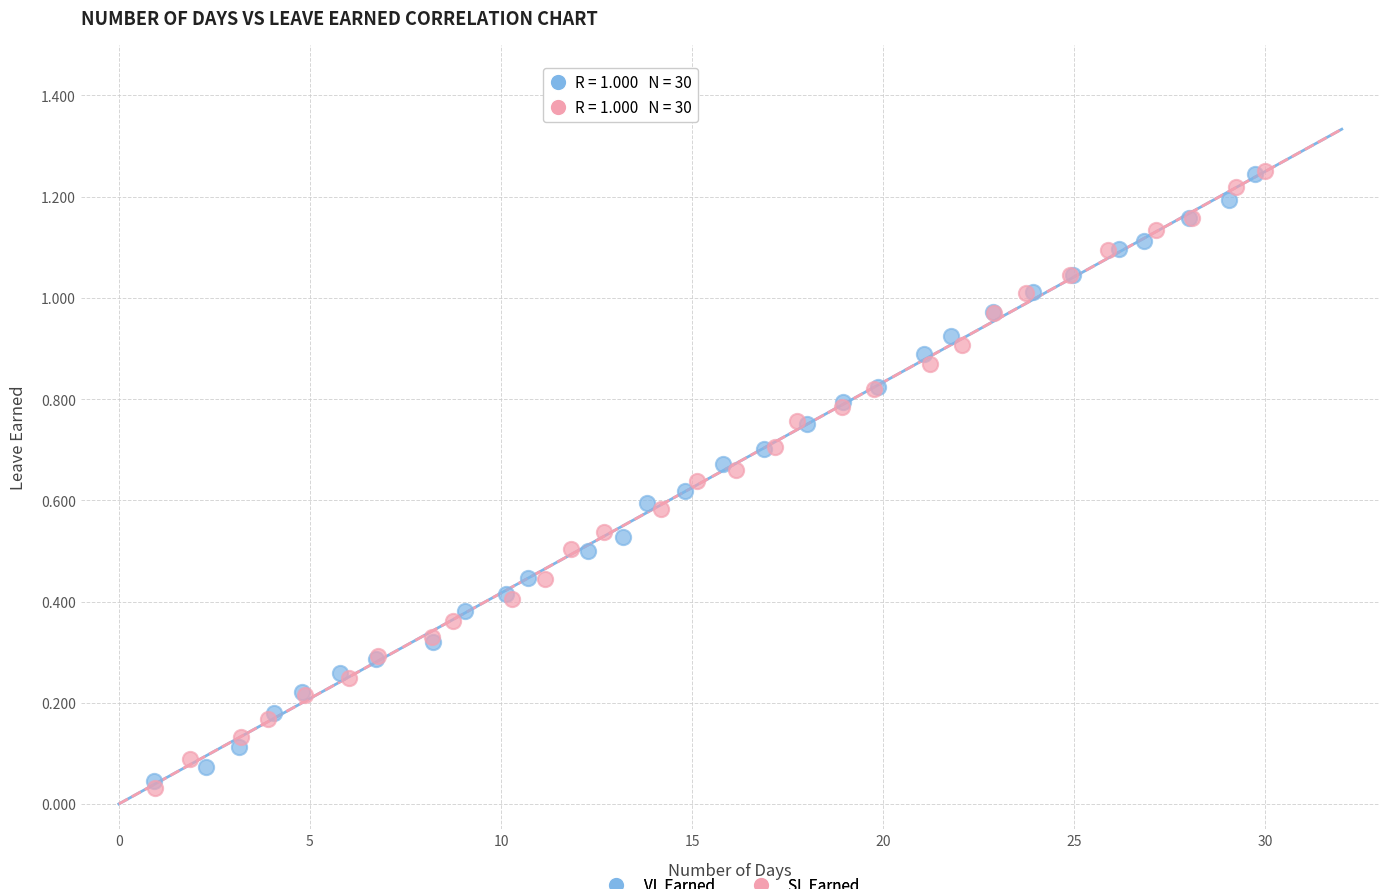

What are all the series names shown in the legend?

VL Earned, SL Earned